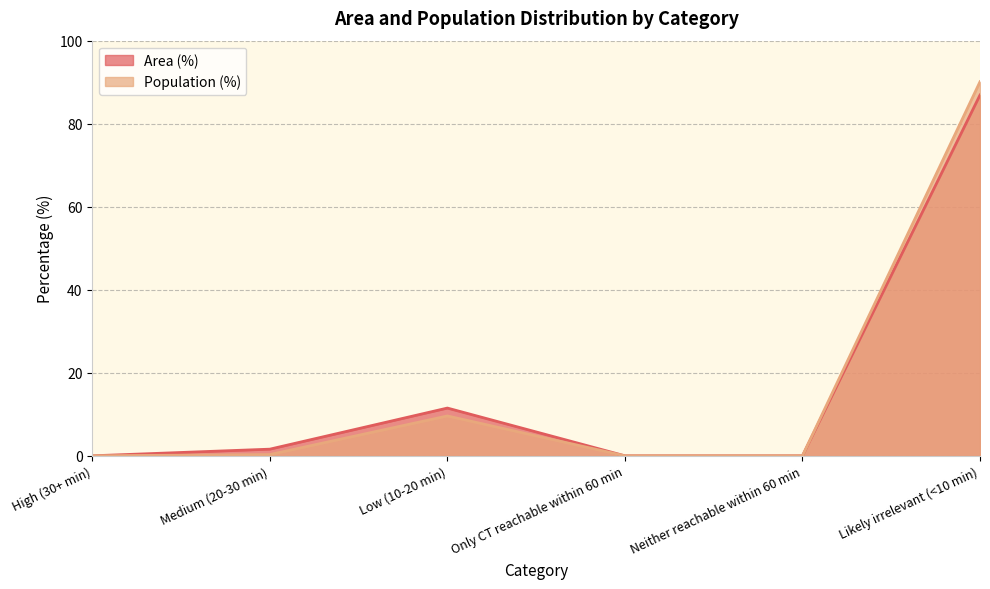

Reading left to right, transcribe all the data shown in this chart.

Area (%): 0.0	1.6	11.5	0.0	0.0	86.9
Population (%): 0.0	0.3	9.6	0.0	0.0	90.1